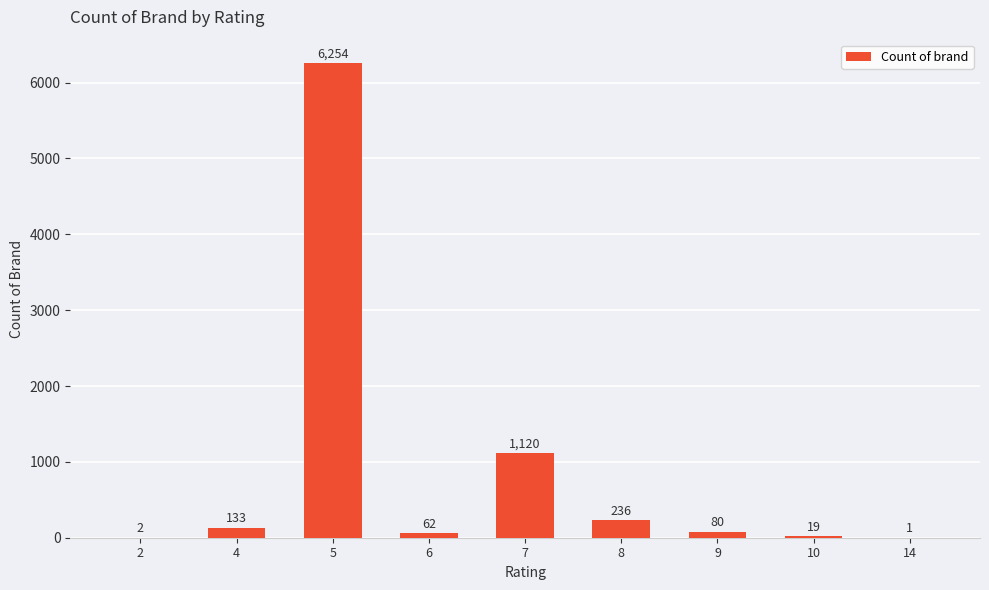

What is the greatest value displayed?

6254